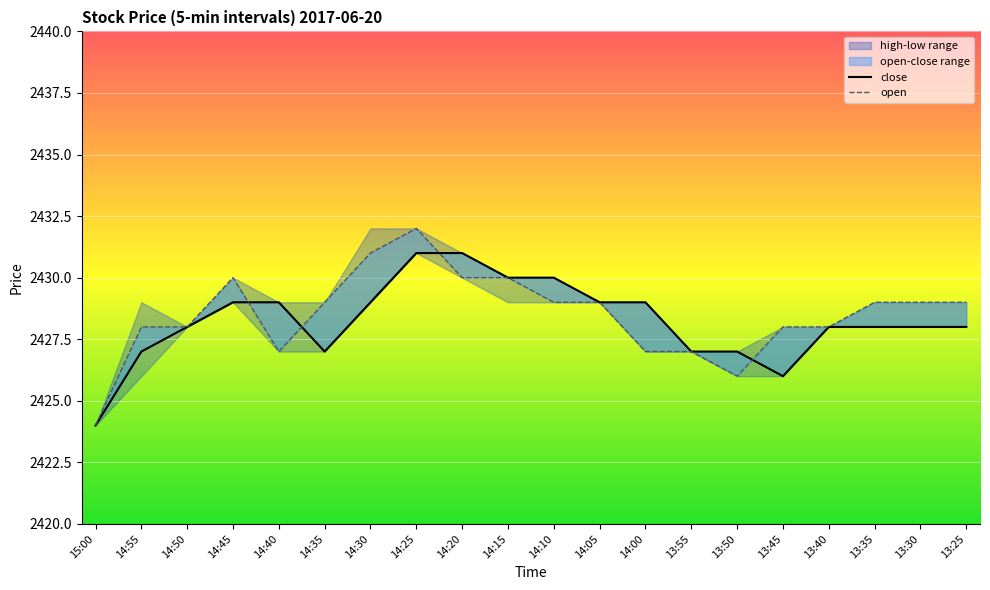

Between which two adjacent categories do close and open first intersect?

14:45 and 14:40